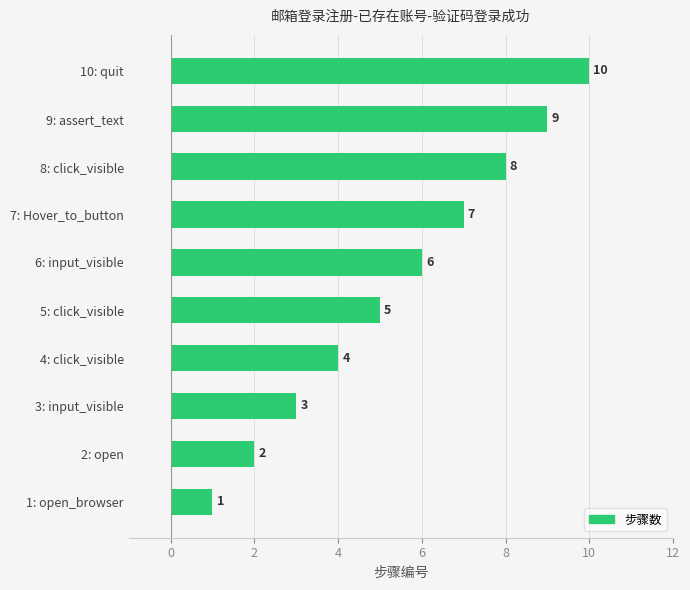

Which category has the lowest value across all series?

1: open_browser